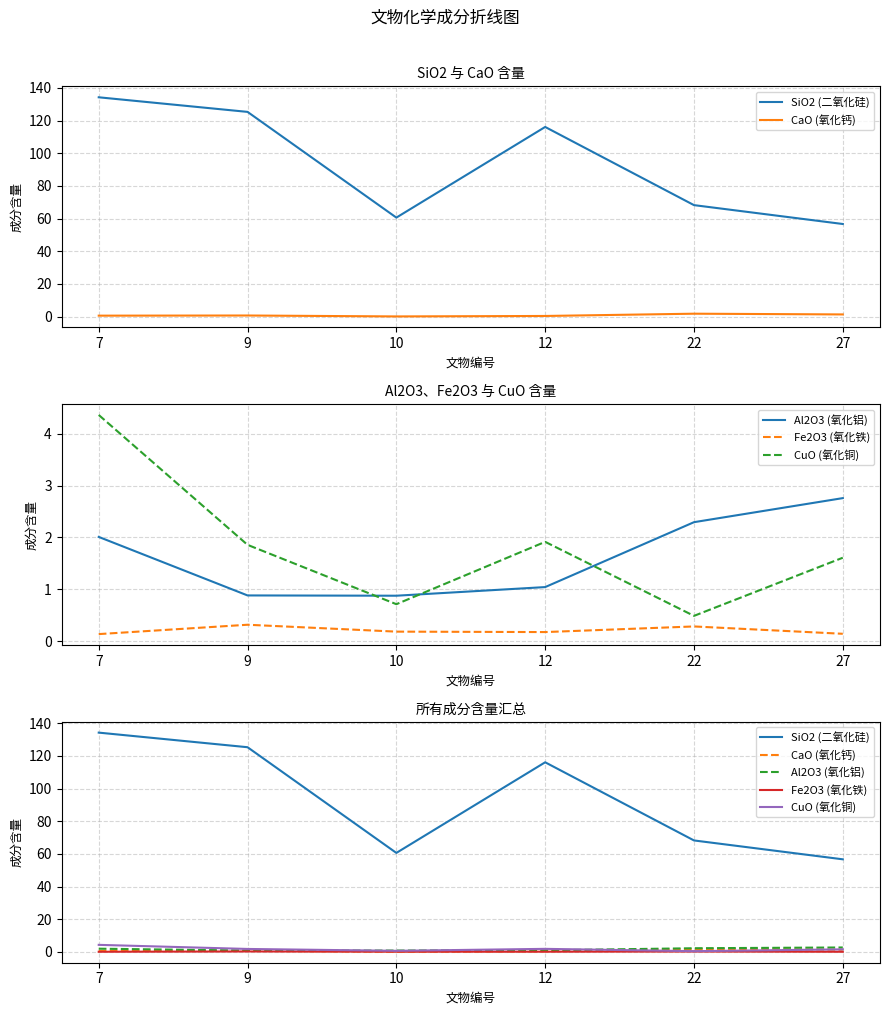

In SiO2 (二氧化硅), how many points are higher than both neighbors (excluding endpoints)?

1